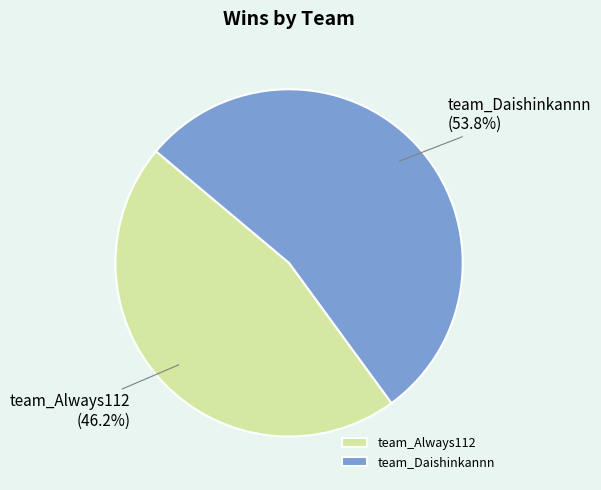

What is the smallest slice in the pie chart?

team_Always112